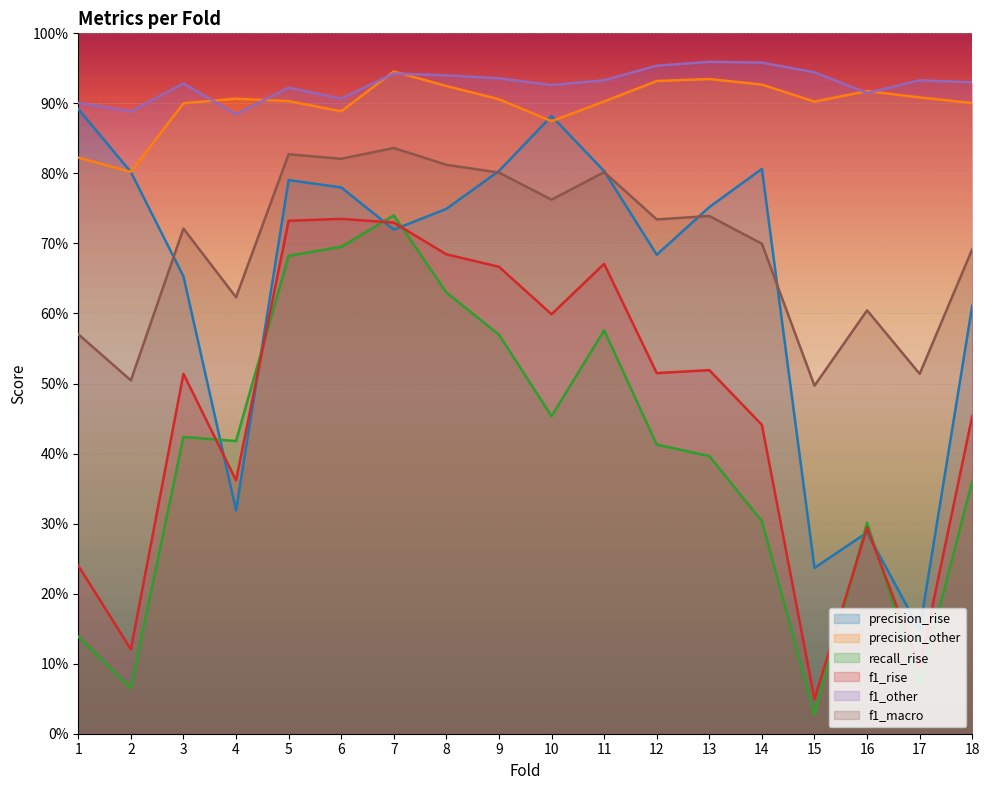

Reading left to right, extract all data points from this chart.

precision_rise: 0.9	0.8	0.7	0.3	0.8	0.8	0.7	0.7	0.8	0.9	0.8	0.7	0.8	0.8	0.2	0.3	0.1	0.6
precision_other: 0.8	0.8	0.9	0.9	0.9	0.9	0.9	0.9	0.9	0.9	0.9	0.9	0.9	0.9	0.9	0.9	0.9	0.9
recall_rise: 0.1	0.1	0.4	0.4	0.7	0.7	0.7	0.6	0.6	0.5	0.6	0.4	0.4	0.3	0.0	0.3	0.1	0.4
f1_rise: 0.2	0.1	0.5	0.4	0.7	0.7	0.7	0.7	0.7	0.6	0.7	0.5	0.5	0.4	0.0	0.3	0.1	0.5
f1_other: 0.9	0.9	0.9	0.9	0.9	0.9	0.9	0.9	0.9	0.9	0.9	1.0	1.0	1.0	0.9	0.9	0.9	0.9
f1_macro: 0.6	0.5	0.7	0.6	0.8	0.8	0.8	0.8	0.8	0.8	0.8	0.7	0.7	0.7	0.5	0.6	0.5	0.7